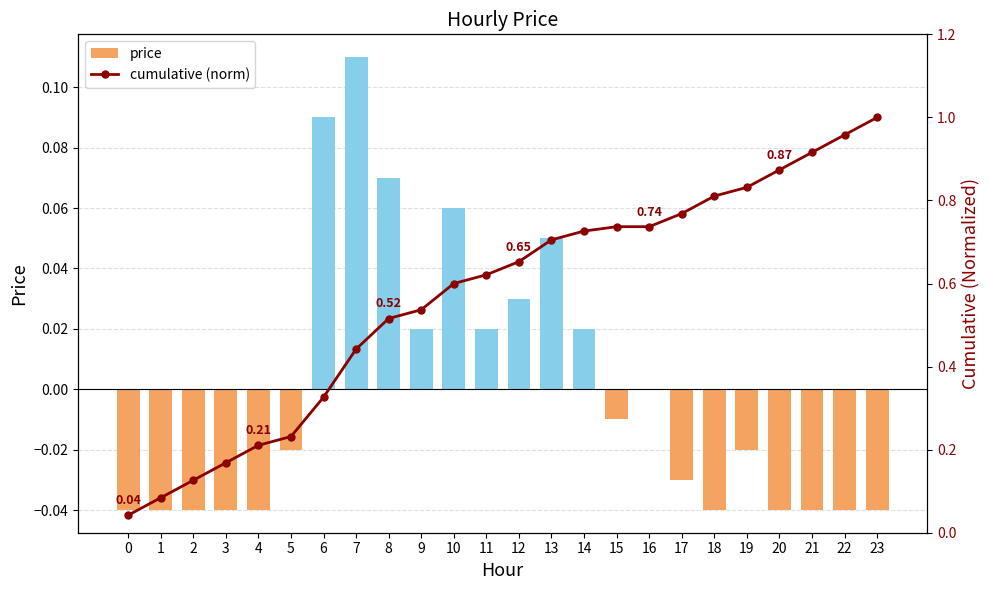

At how many categories does at least one series exceed 0?

24